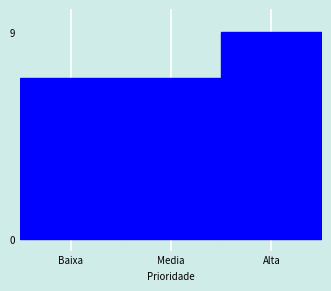

Reading left to right, list all the values displayed in this chart.

Baixa=7	Media=7	Alta=9